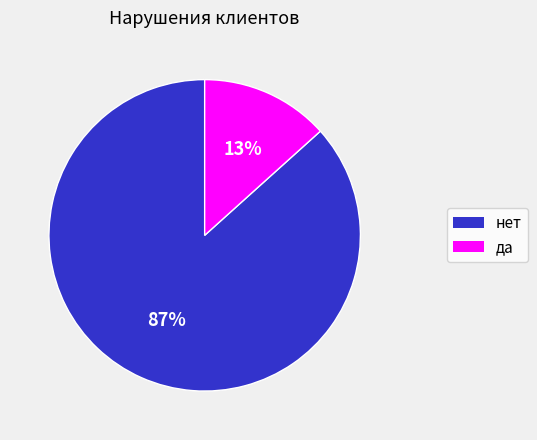

Is the sum of да and нет greater than half?

Yes